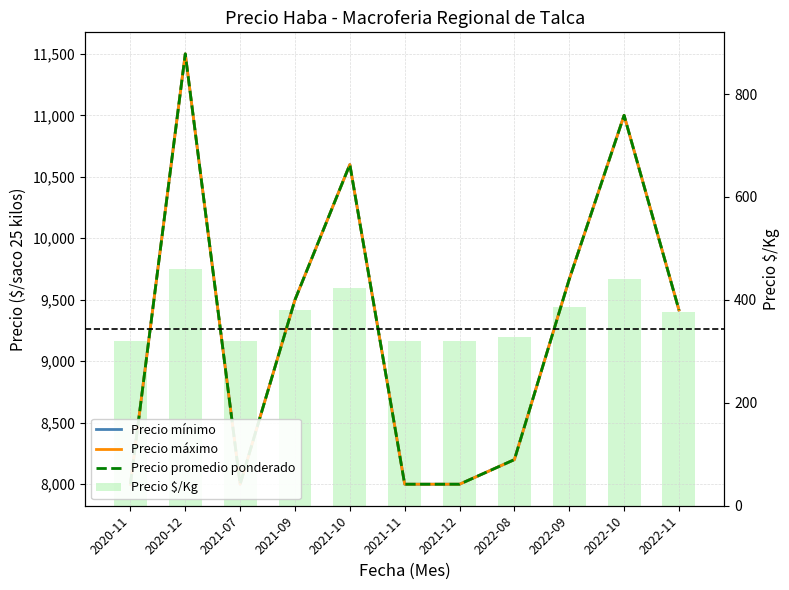

The value of Precio mínimo at 2022-08 is 13120. True or false?

False